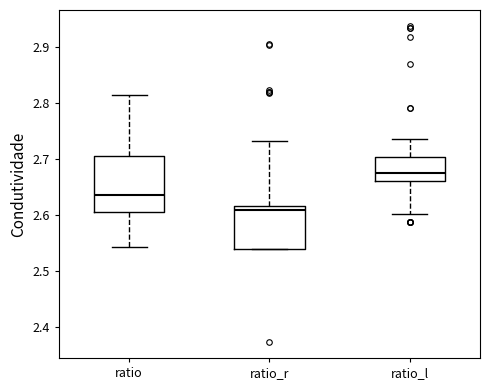

Reading left to right, transcribe this box plot: for each box, give where its median line is, the range the box spans, and where its two whiskers end, as read against the y-axis. The values are not printed on the chart, so give them approximately, as read against the axis.

ratio: median 2.64, box 2.61 to 2.71, whiskers 2.54 to 2.82
ratio_r: median 2.61, box 2.54 to 2.62, whiskers 2.54 to 2.73
ratio_l: median 2.68, box 2.66 to 2.70, whiskers 2.60 to 2.74